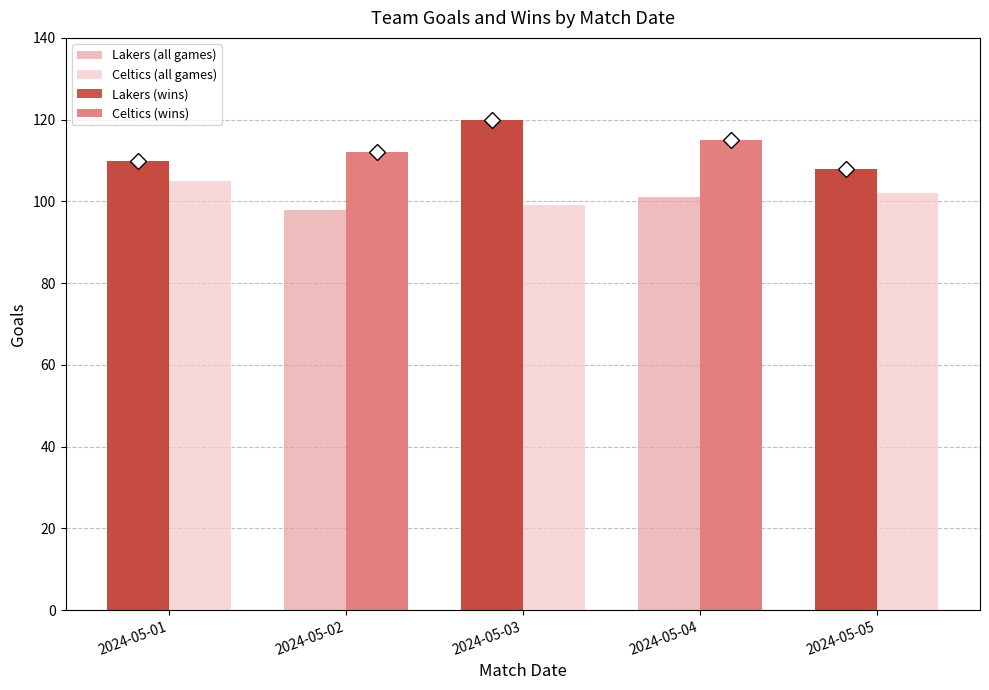

What are all the series names shown in the legend?

Lakers (all games), Celtics (all games), Lakers (wins), Celtics (wins)